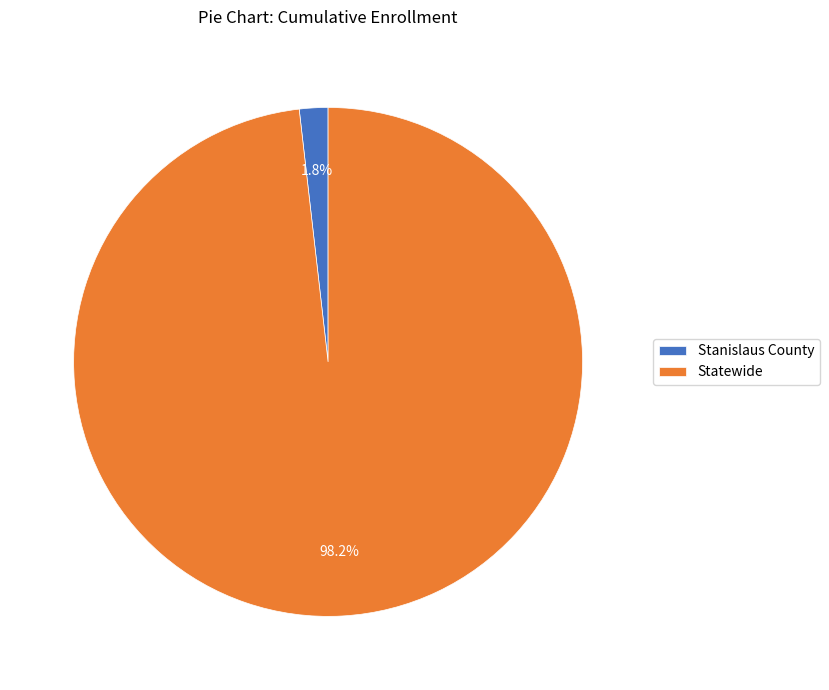

What is the total percentage of Stanislaus County and Statewide?

100.0%